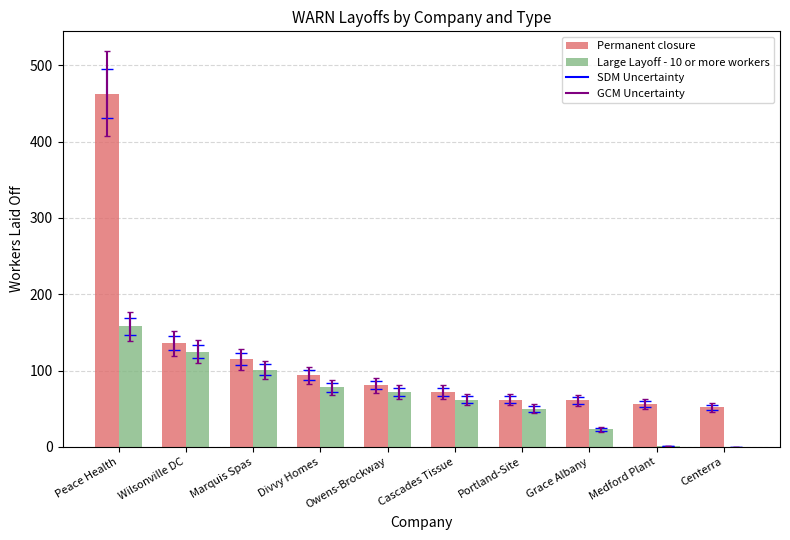

Which label corresponds to the largest value in the chart?

Peace Health